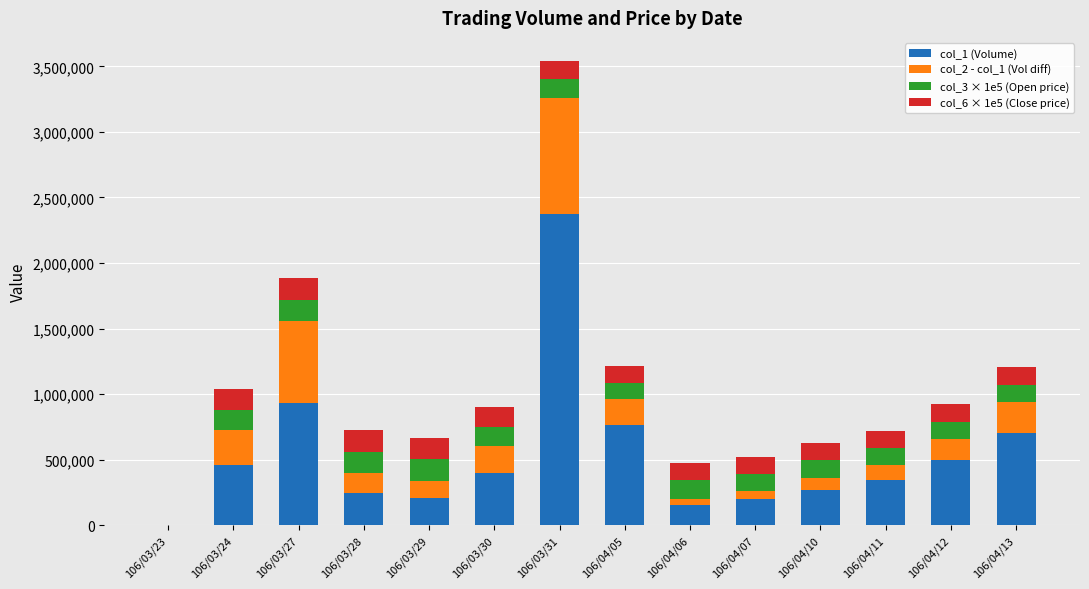

How many data points does each series have?

14